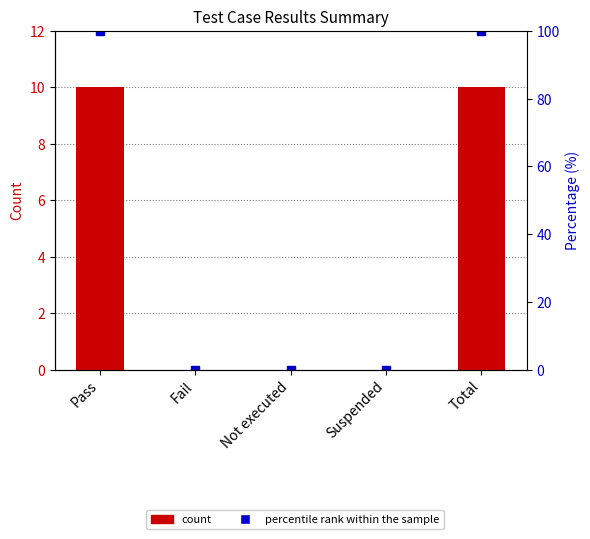

Between Not executed and Total, which is larger?

Total